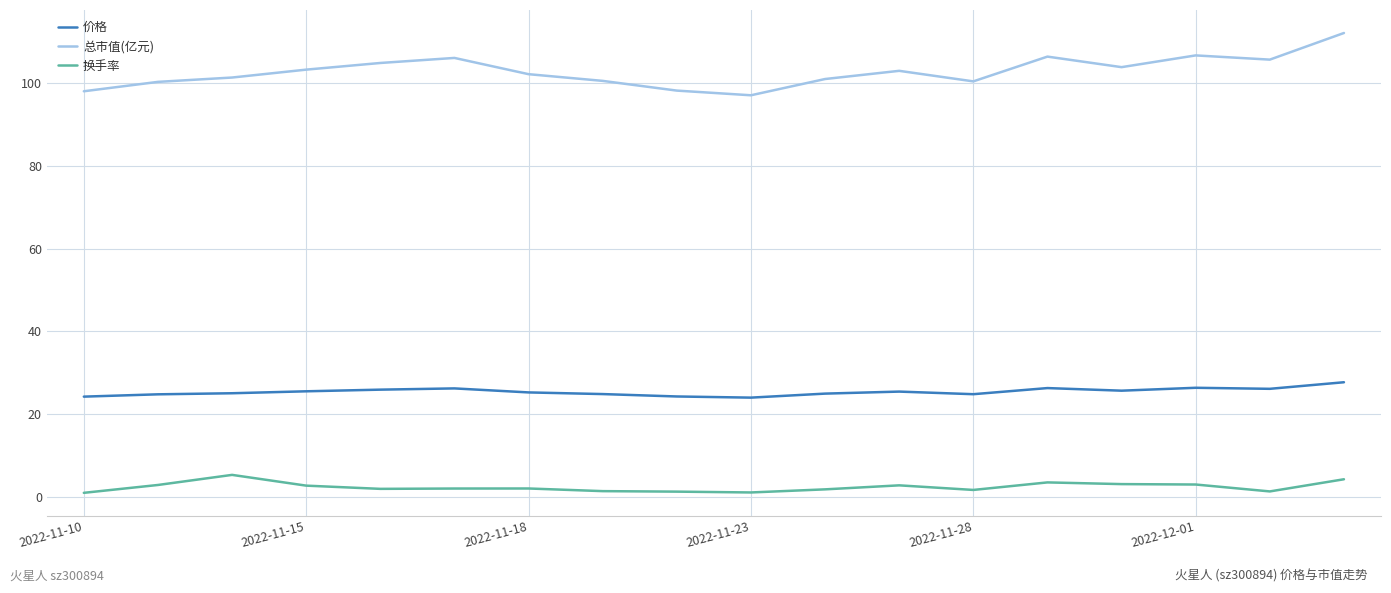

What is the lowest value of the 总市值(亿元) series?

97.1